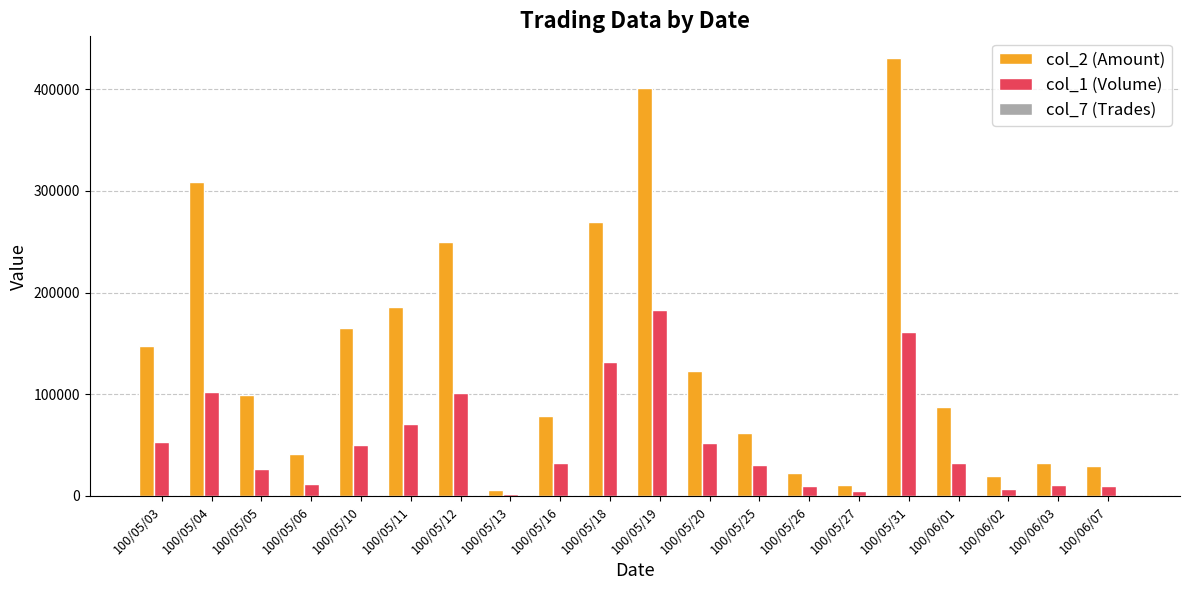

The value of col_1 (Volume) at 100/05/04 is 162428. True or false?

False